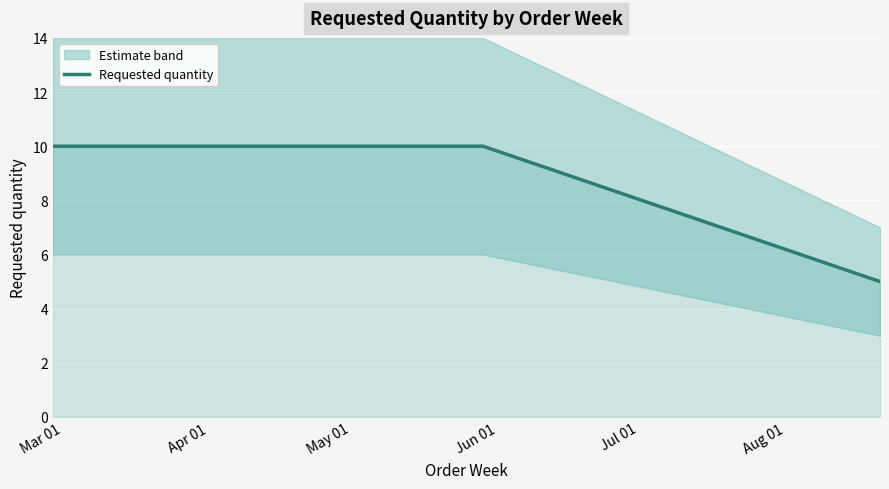

True or false: there are more than 0 points higher than both neighbors.

False